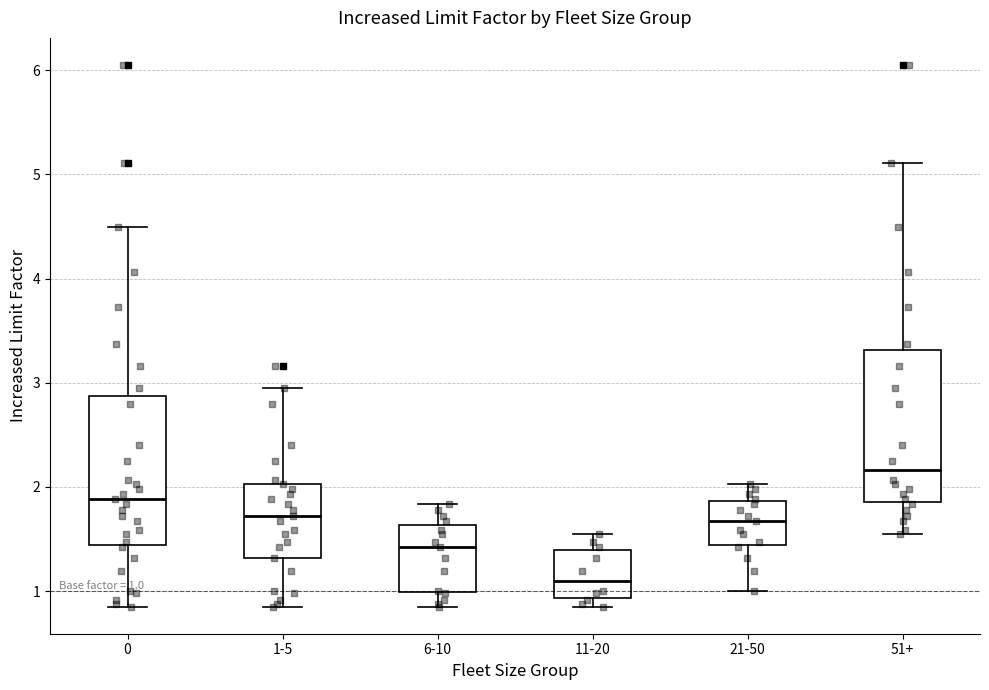

Which box has the highest median line?

51+